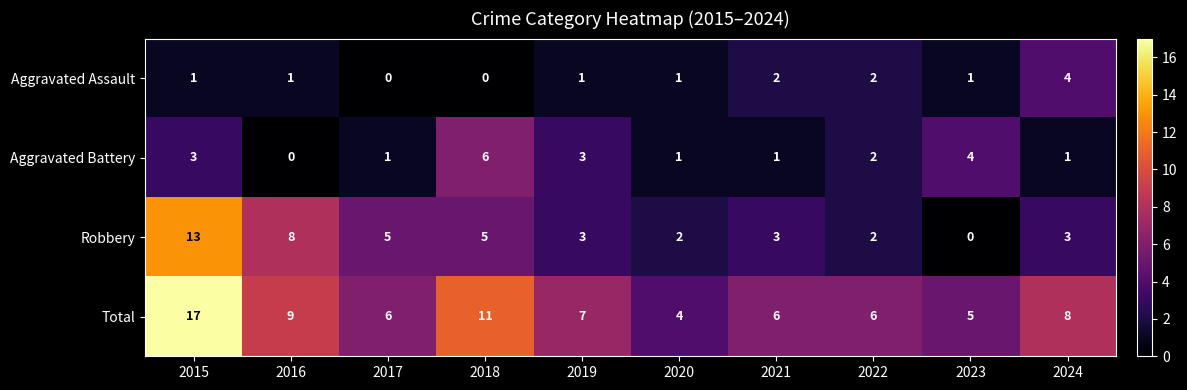

What is the greatest value displayed?

17